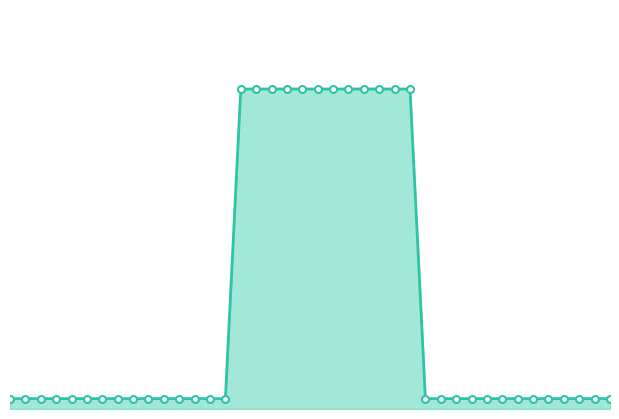

Is this an area chart (filled region under the line)?

Yes